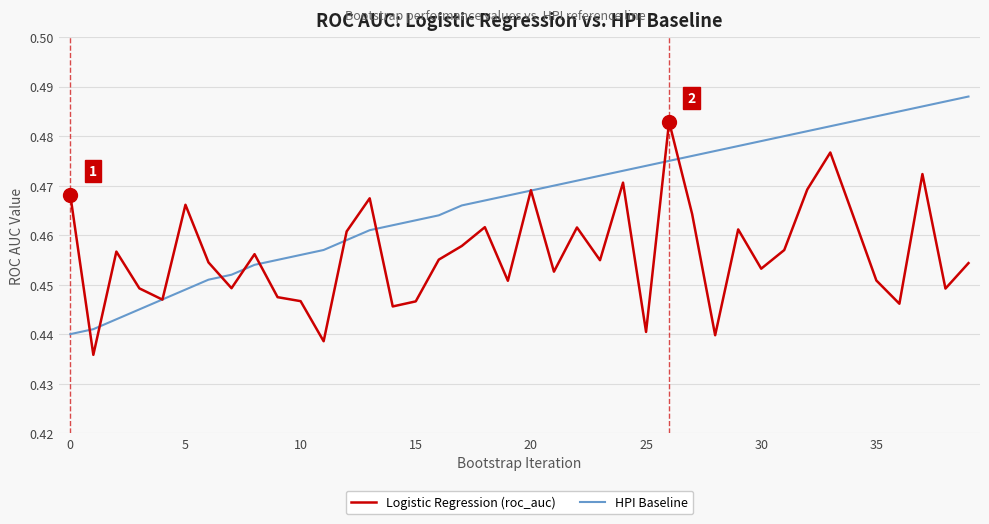

Which series has the largest total across all categories?

HPI Baseline